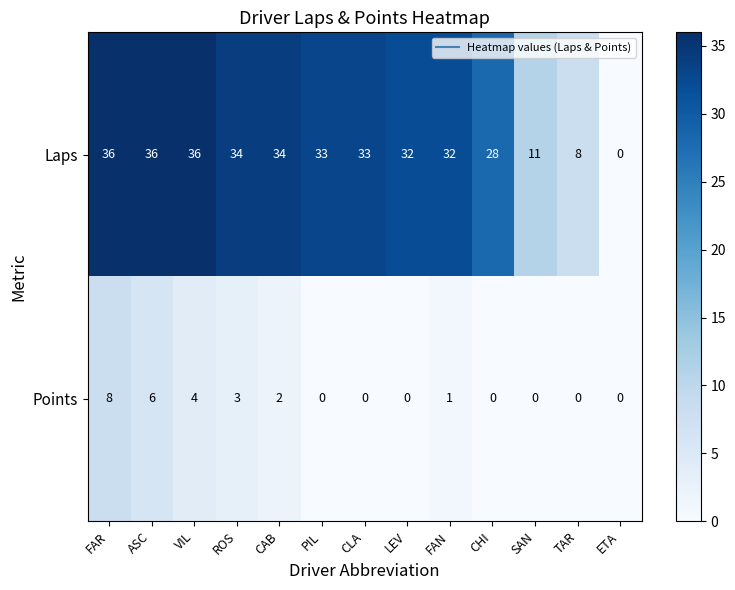

What is the difference between the maximum and minimum values in the Points series?

8